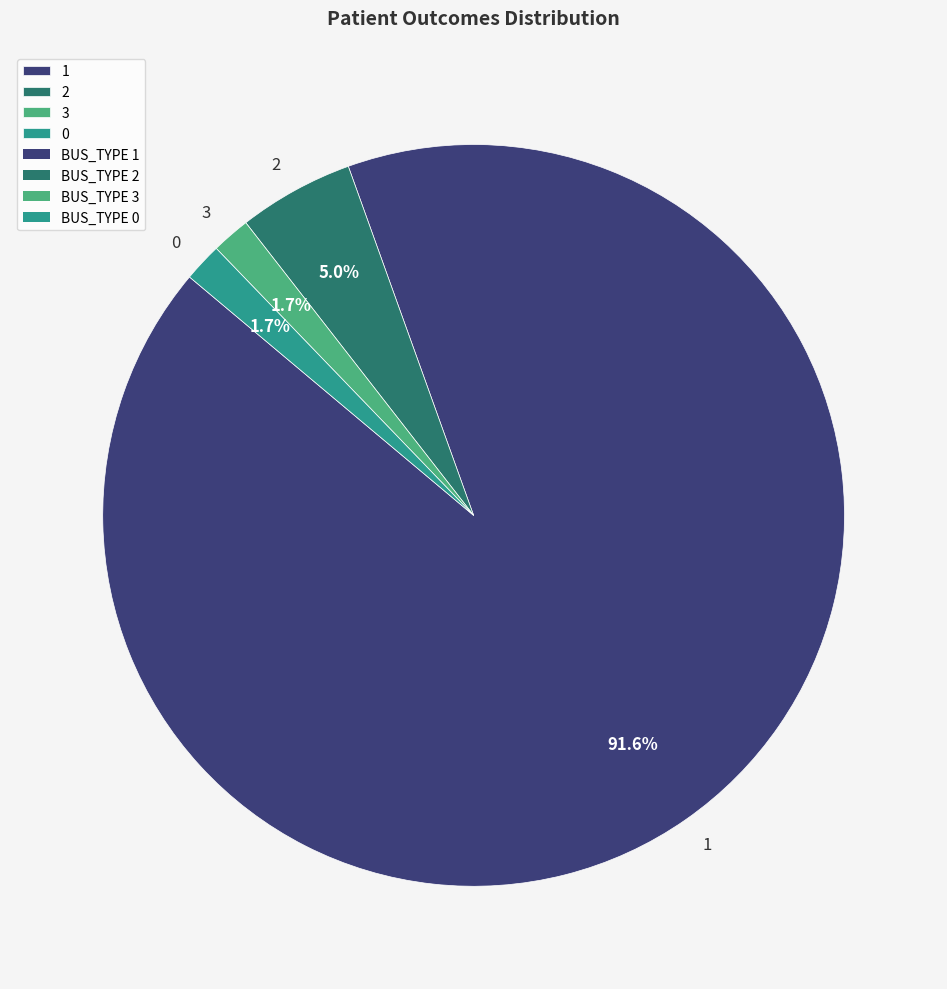

Which has a higher value, 0 or 1?

1